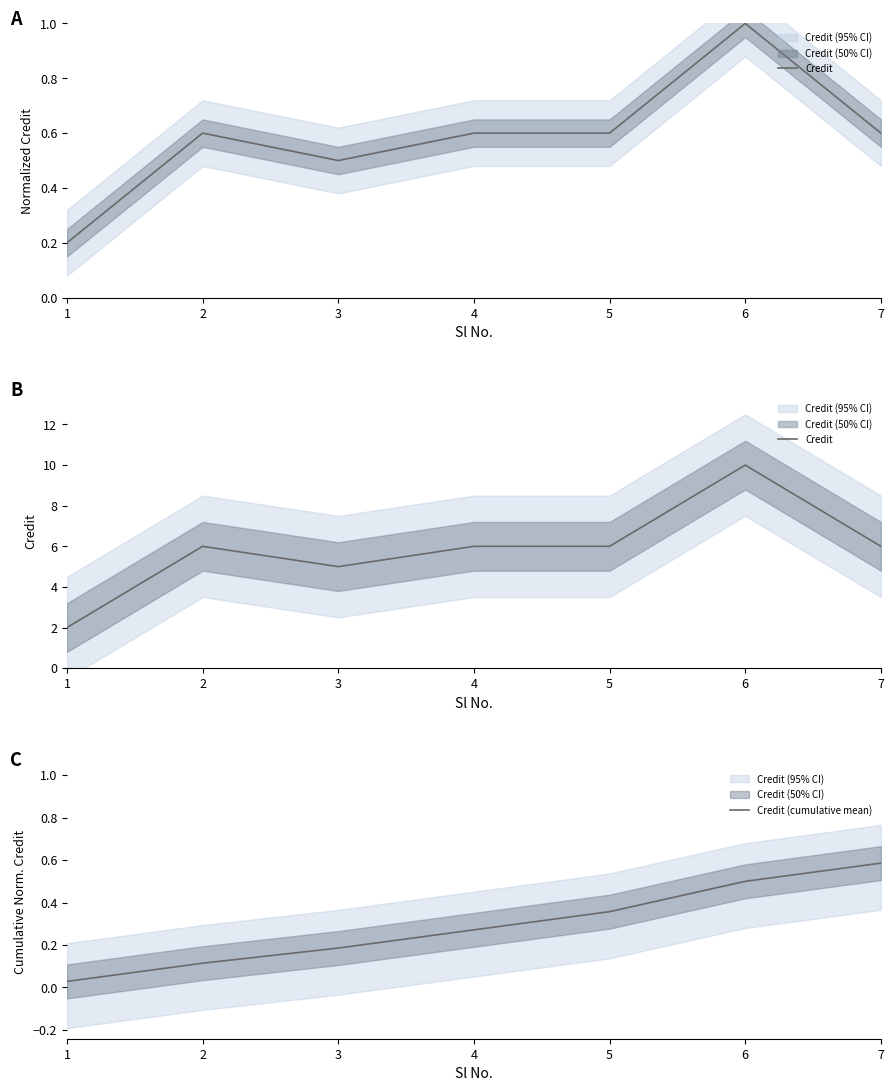

What is the average value of the Credit series?

5.9